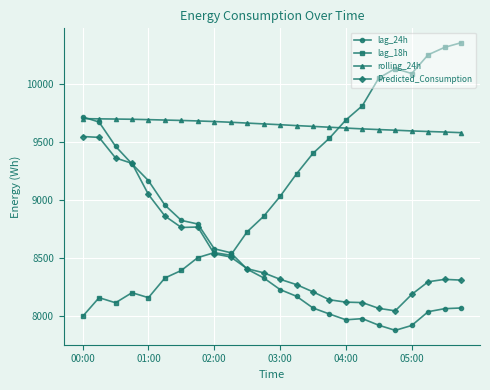

How many intersections are there between lag_18h and rolling_24h?

1